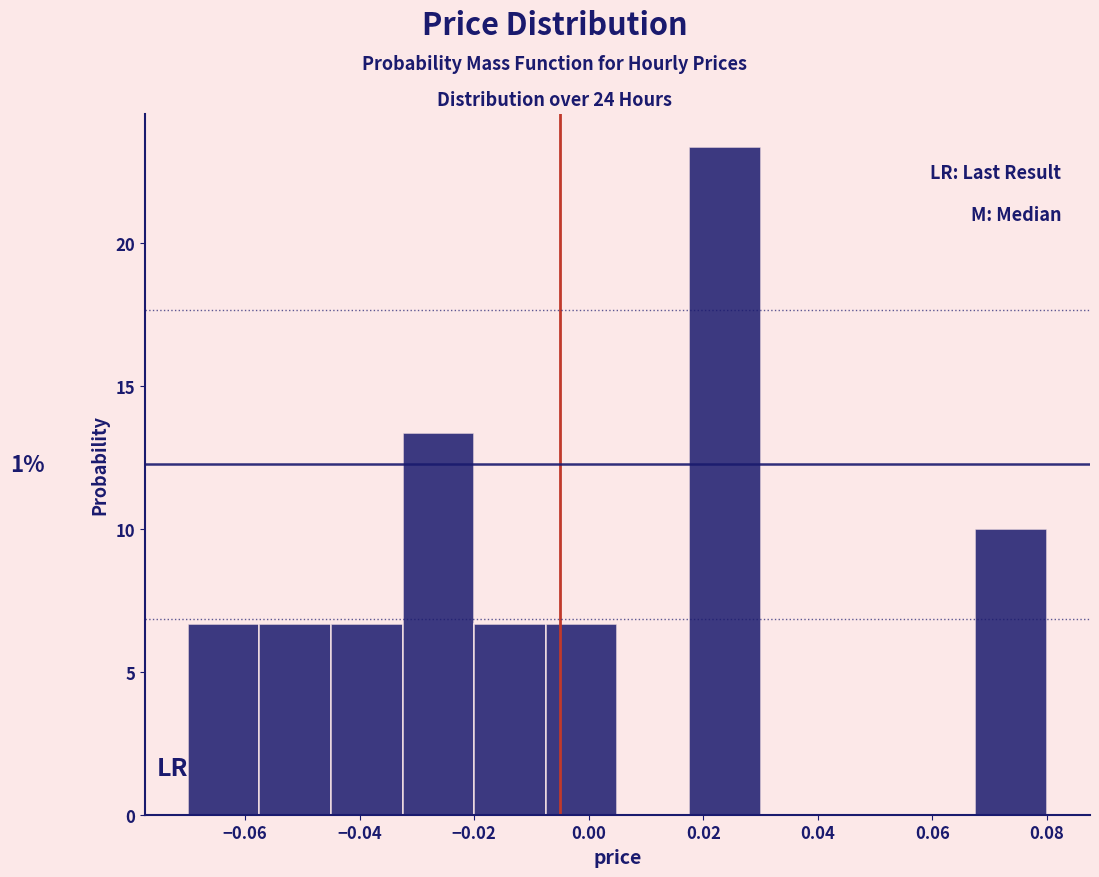

Over which range of the x-axis is the bar tallest?

0.018 to 0.030